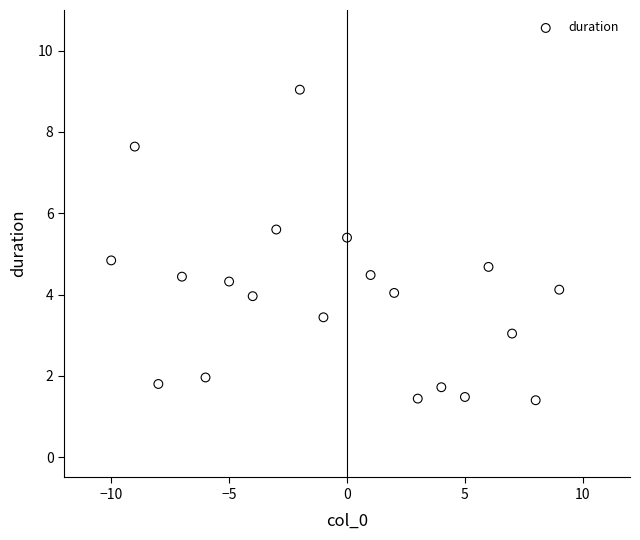

What Y value in the scatter plot is closest to 5?

4.8